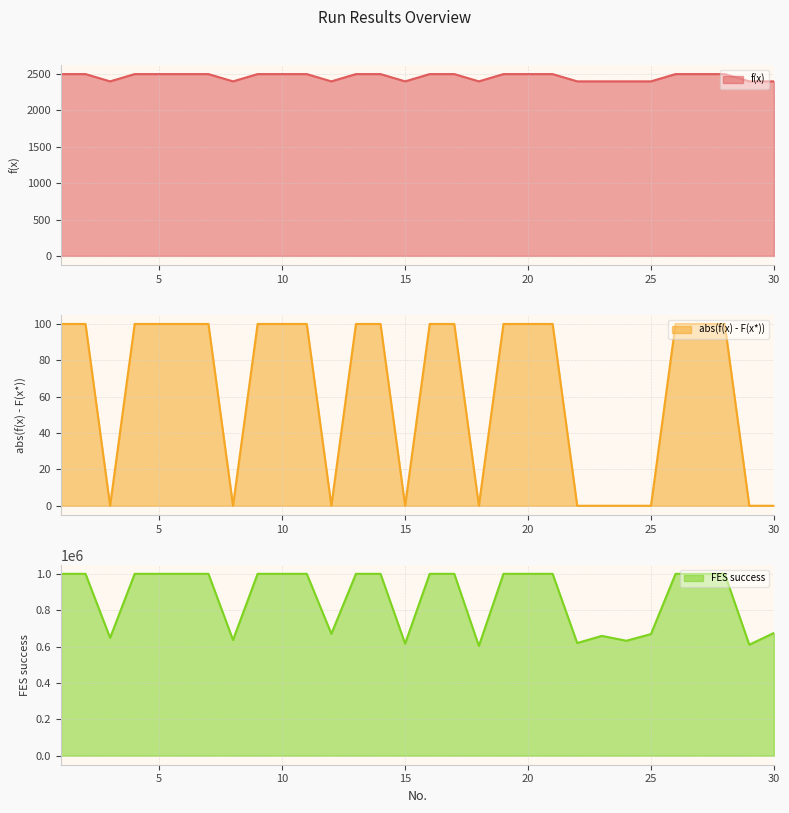

What are all the series names shown in the legend?

f(x), abs(f(x) - F(x*)), FES success